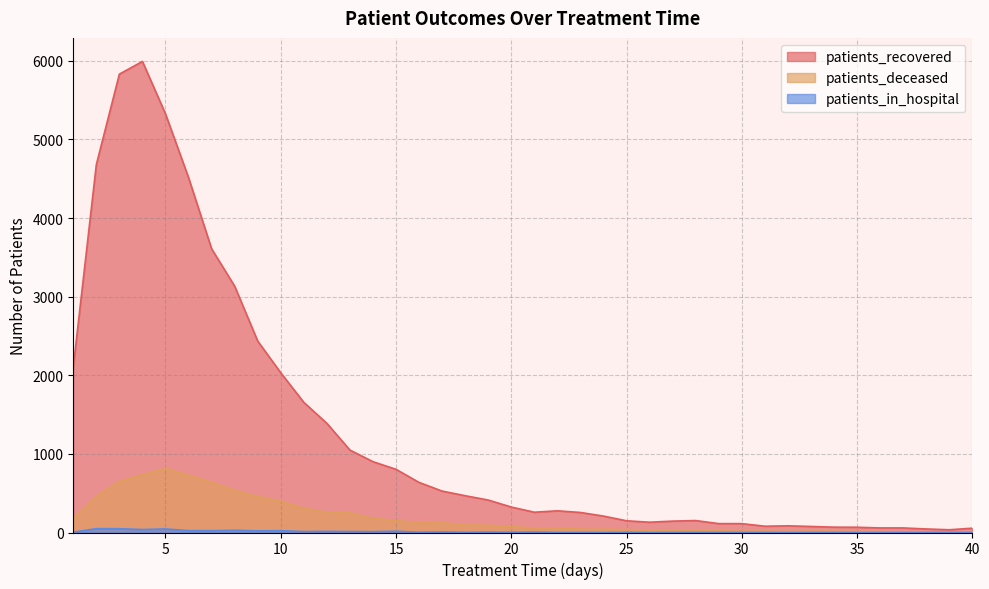

The value of patients_deceased at 21 is 80. True or false?

False